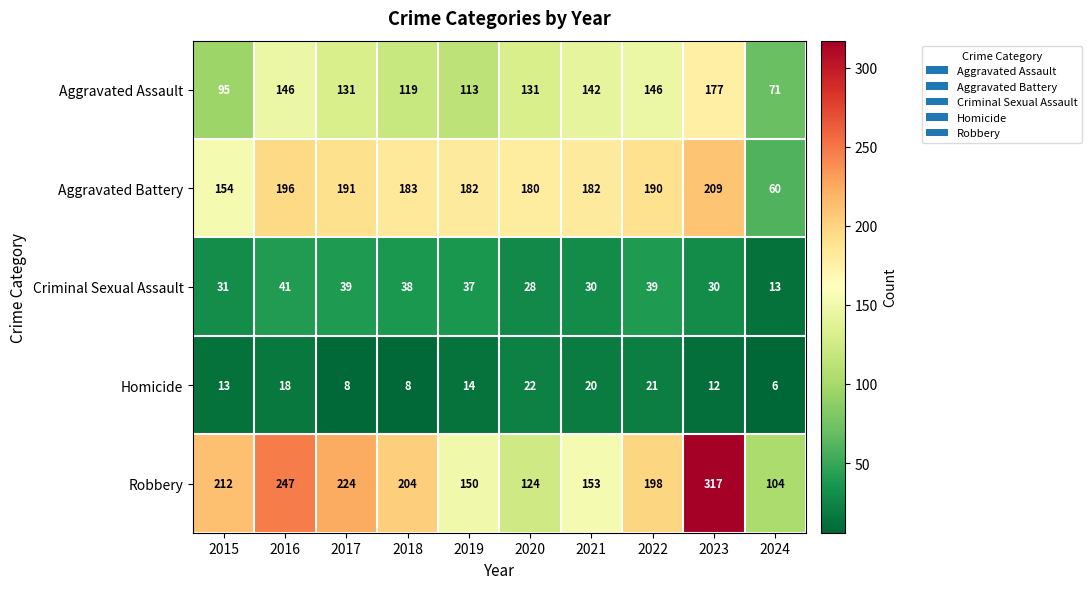

Which series has the widest spread of values?

Robbery